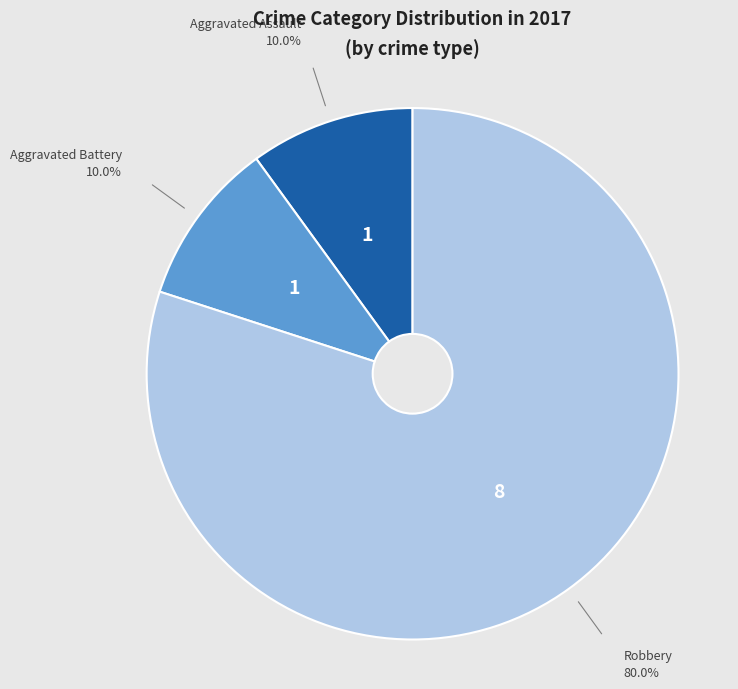

Is there any slice that represents more than half of the pie?

Yes